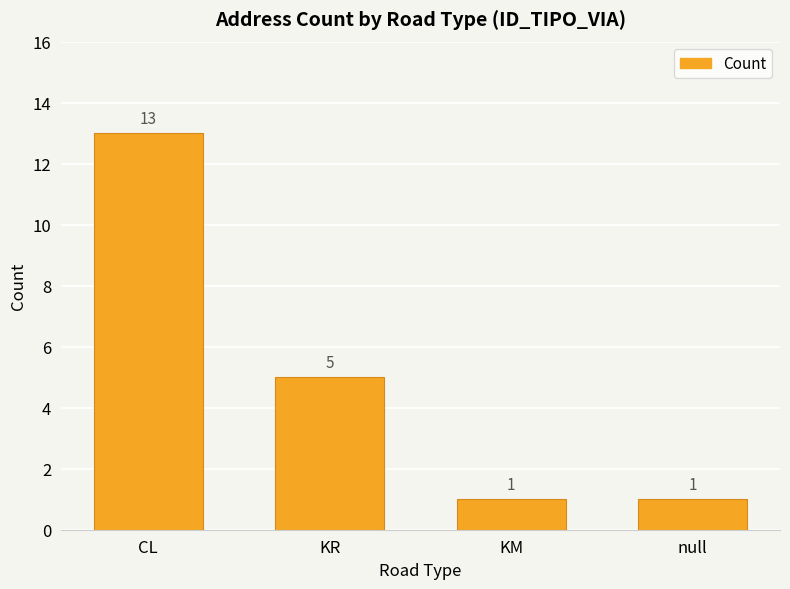

How many values are between 1 and 13?

4